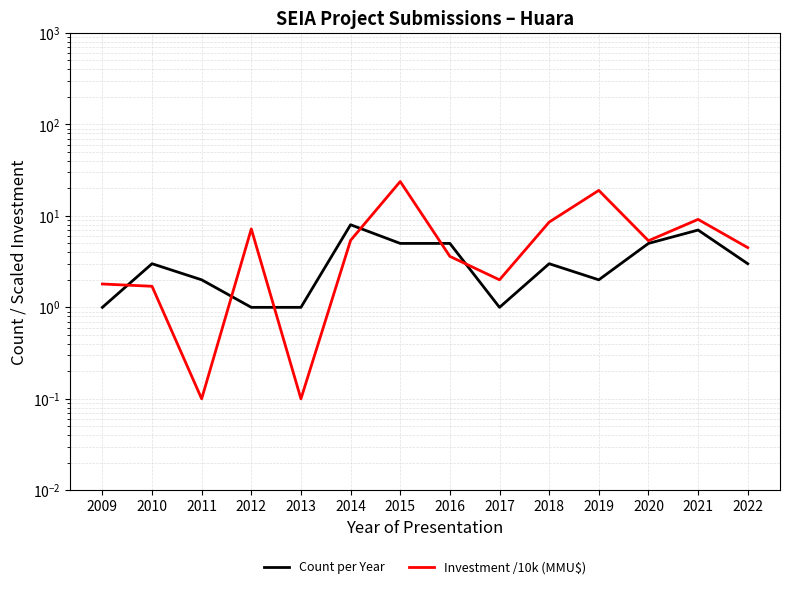

What is the value of the Investment /10k (MMU$) point at the 3rd from the left?

0.1